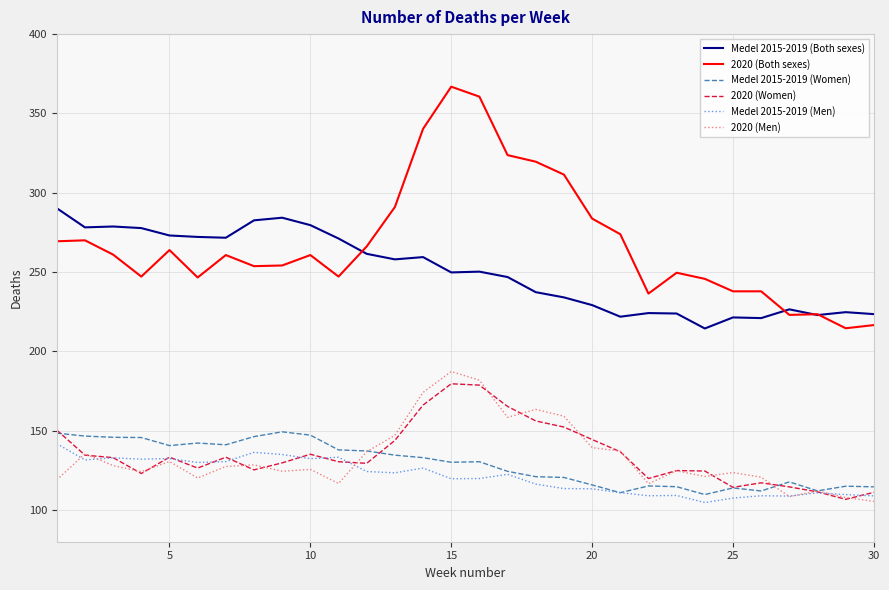

True or false: Medel 2015-2019 (Both sexes) and 2020 (Women) cross at least once.

False